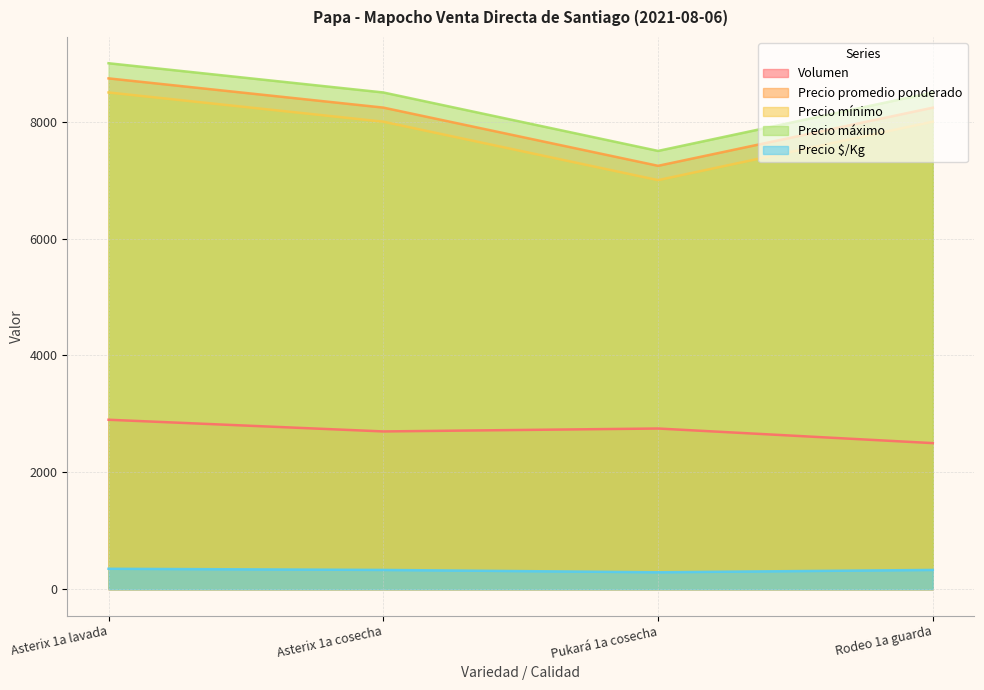

What is the difference between the maximum and second lowest values in the Precio mínimo series?

500